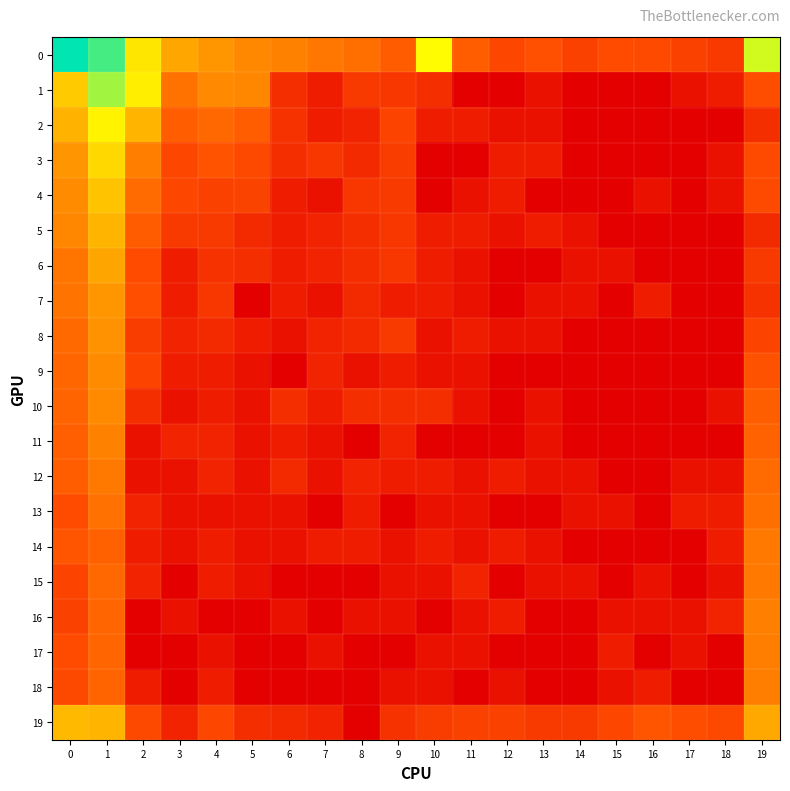

Which has a higher value, 19 or 14?

19